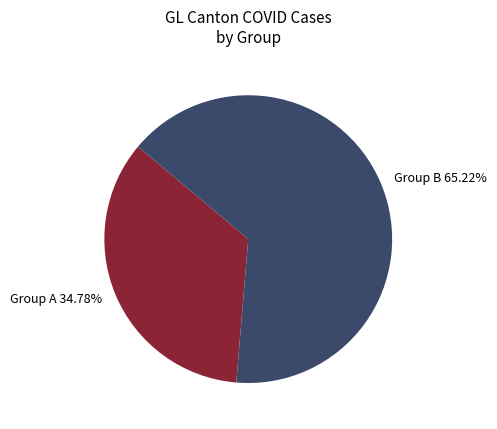

Approximately how many times larger is the value at Group A 34.78% compared to Group B 65.22%?

0.5